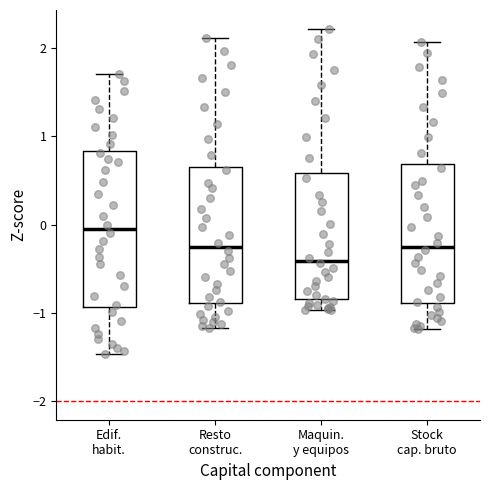

Reading left to right, read every box against the y-axis: the position of its median line, the range the box covers, and the ends of its whiskers. The values are not printed on the chart, so give them approximately, as read against the axis.

Edif. habit.: median -0.1, box -0.9 to 0.8, whiskers -1.5 to 1.7
Resto construc.: median -0.3, box -0.9 to 0.7, whiskers -1.2 to 2.1
Maquin. y equipos: median -0.4, box -0.8 to 0.6, whiskers -1.0 to 2.2
Stock cap. bruto: median -0.3, box -0.9 to 0.7, whiskers -1.2 to 2.1